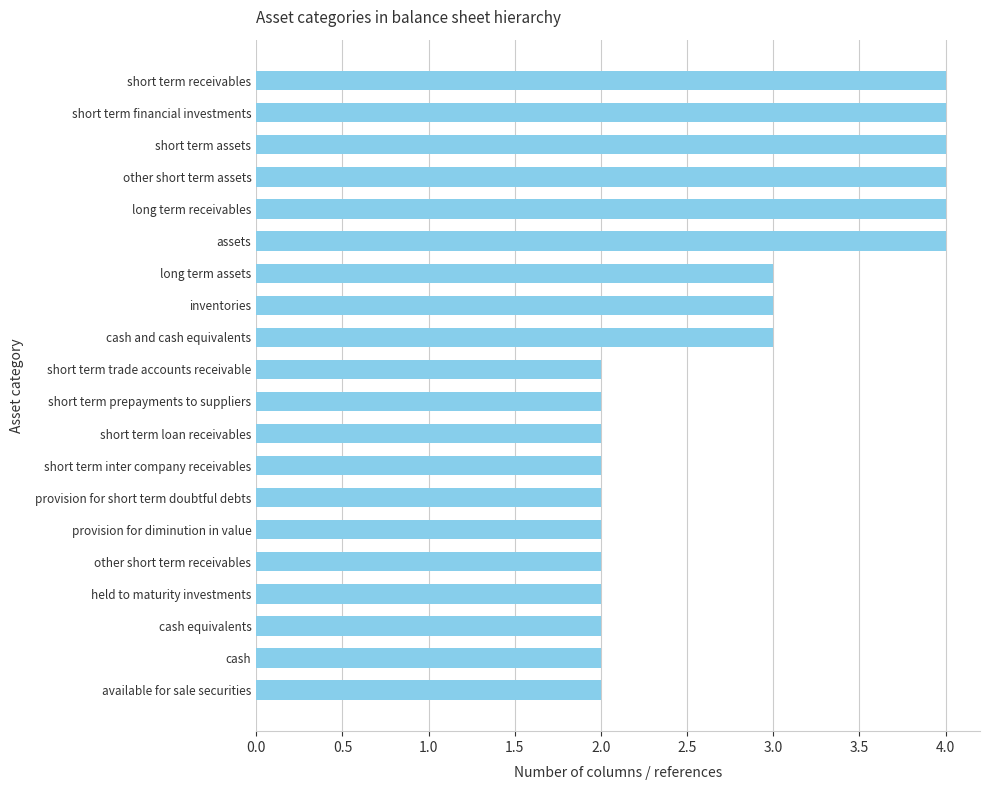

What is the sum of all values?

55